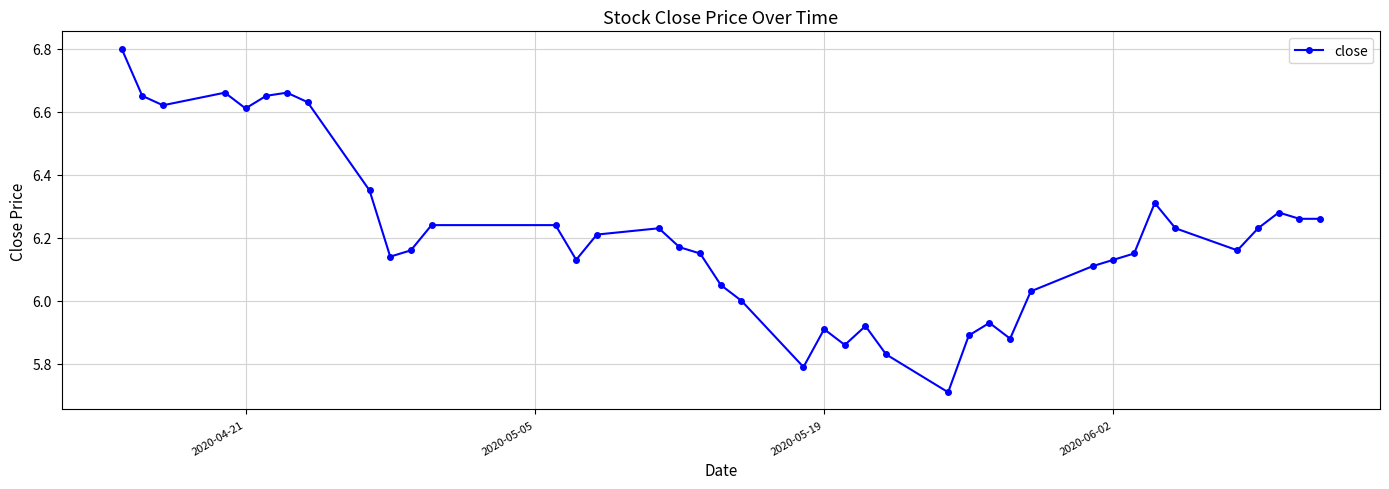

What is the difference between the maximum and minimum values?

1.1